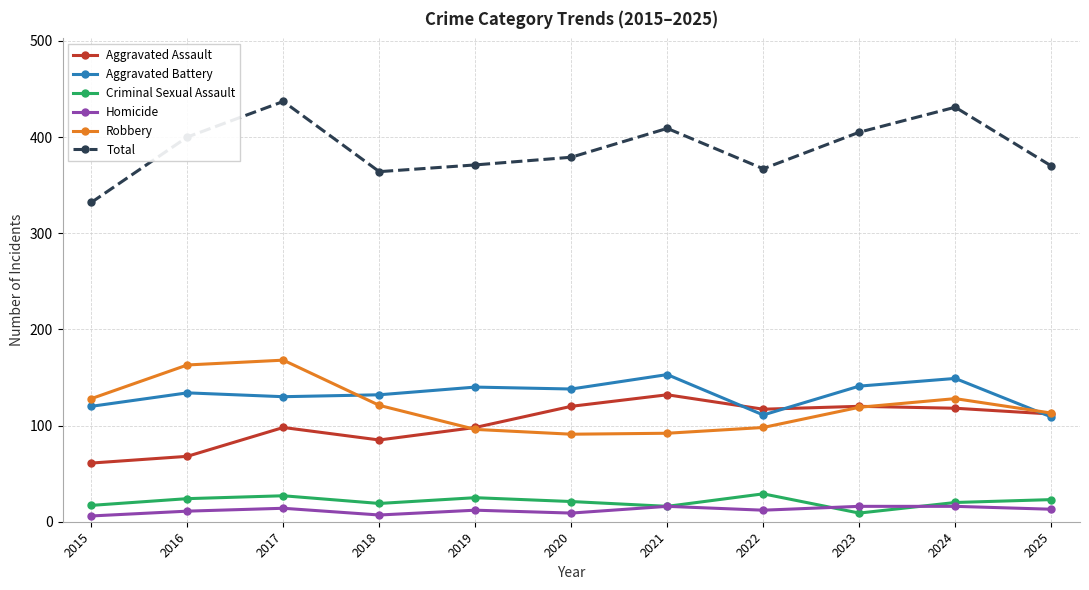

The value of Homicide at 2021 is 16. True or false?

True